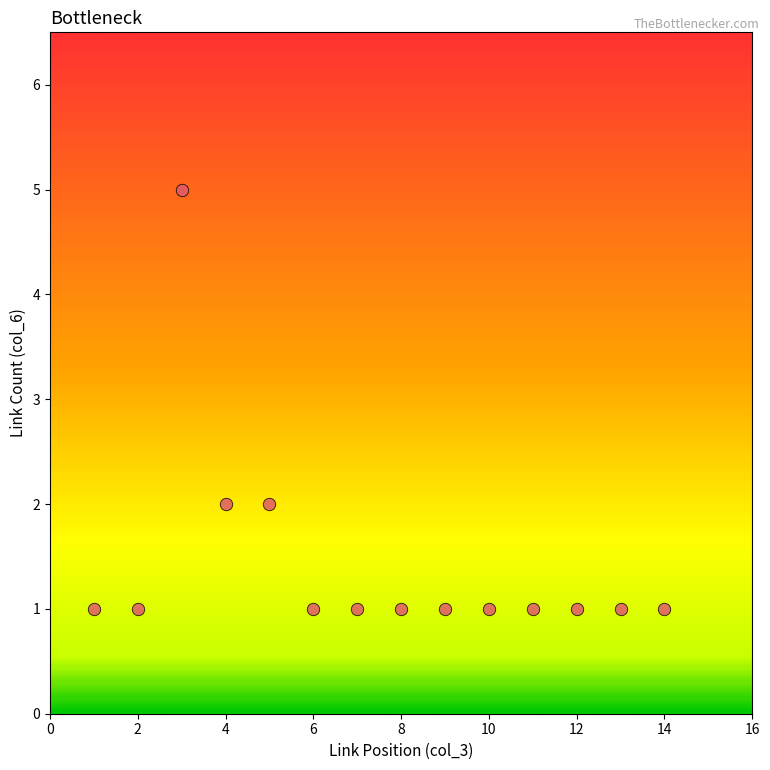

What is the range of Y values (max minus min)?

4